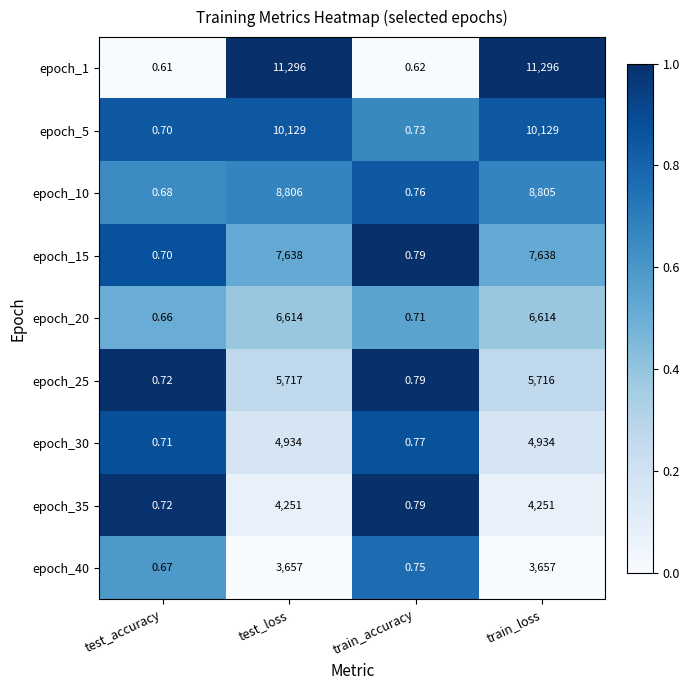

What is the total value across all series at train_accuracy?

6.7